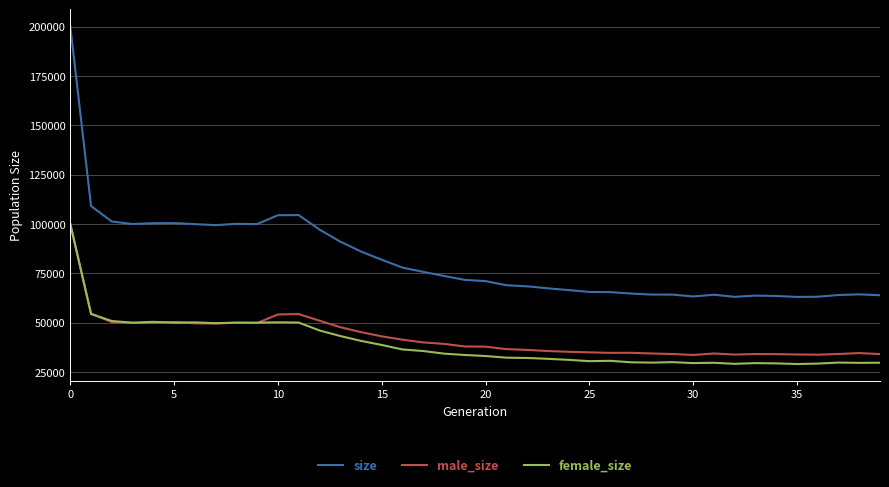

Which series has the widest spread of values?

size